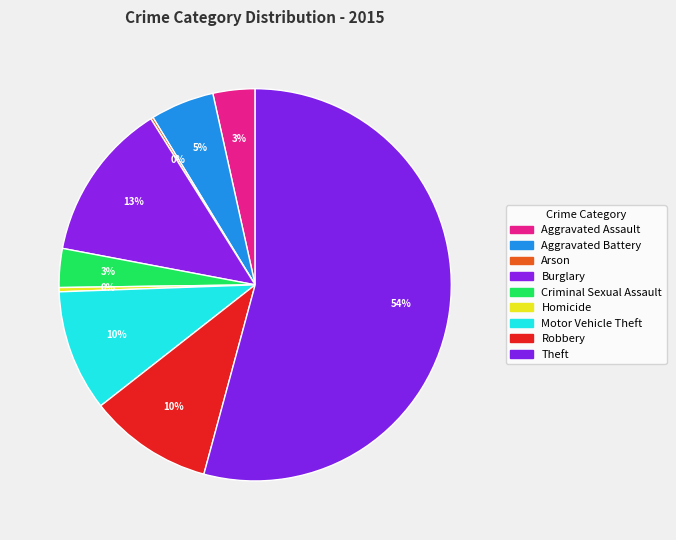

What percentage is the Aggravated Battery slice, to the nearest percent?

5%